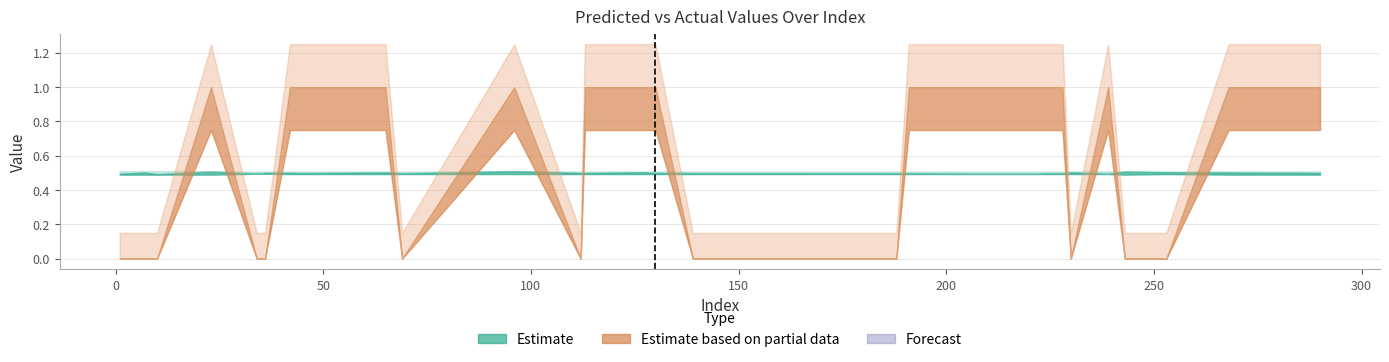

The y_pred_upper series shows 0.7 at 35. True or false?

False